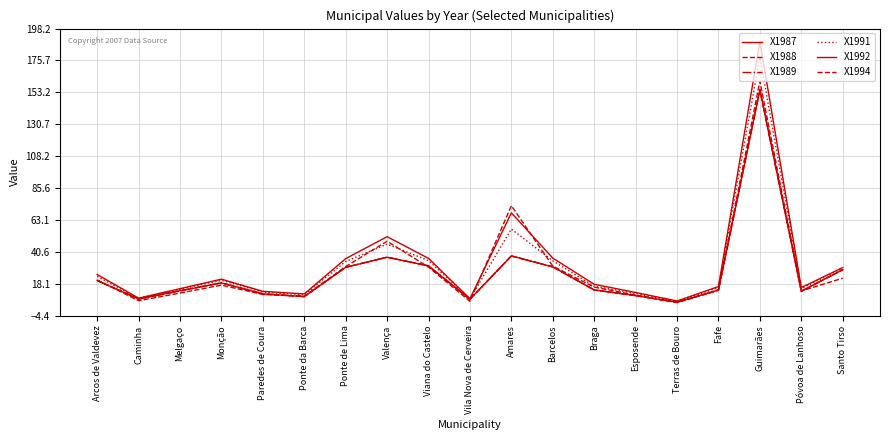

At which category does X1988 reach its first local valley?

Caminha